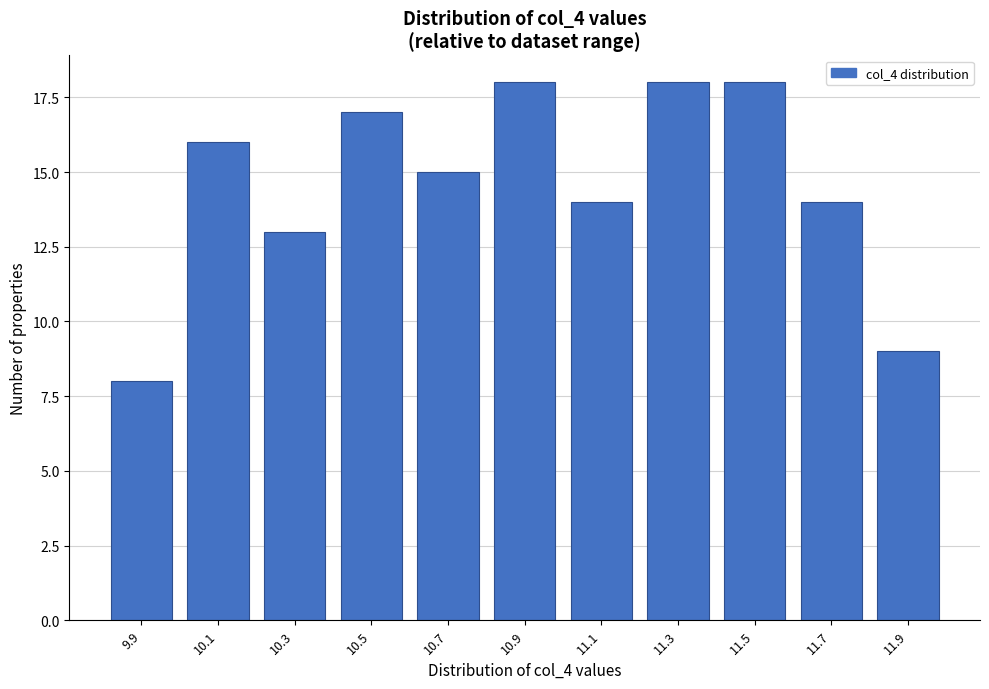

Reading left to right, what are all the values shown in this chart?

9.9=8	10.1=16	10.3=13	10.5=17	10.7=15	10.9=18	11.1=14	11.3=18	11.5=18	11.7=14	11.9=9